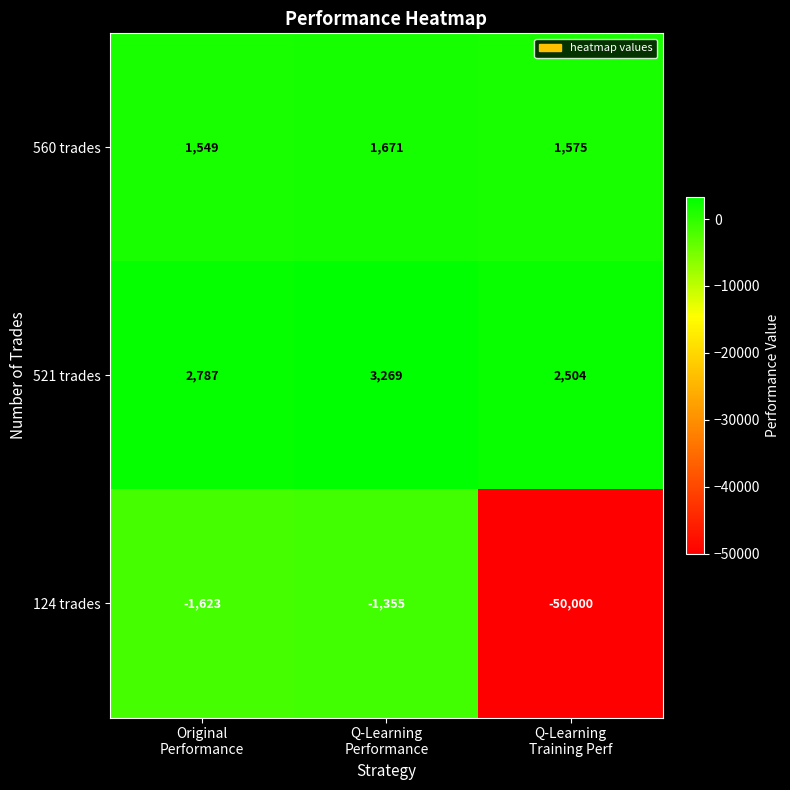

Reading left to right, extract all data points from this chart.

560 trades: 1549	1671	1575
521 trades: 2787	3269	2504
124 trades: -1623	-1355	-50000